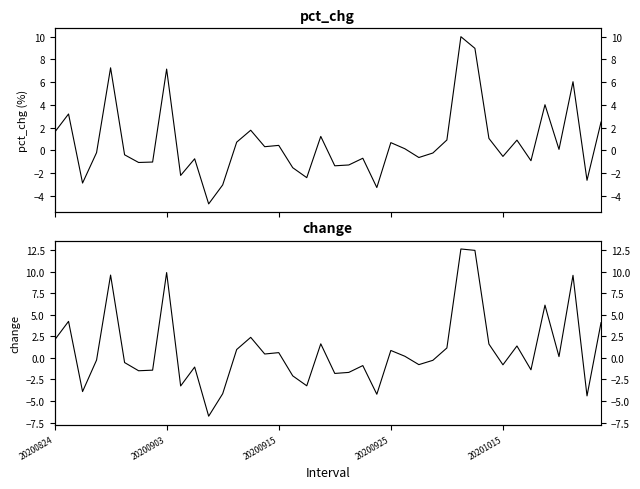

Does the chart have visible grid lines?

No